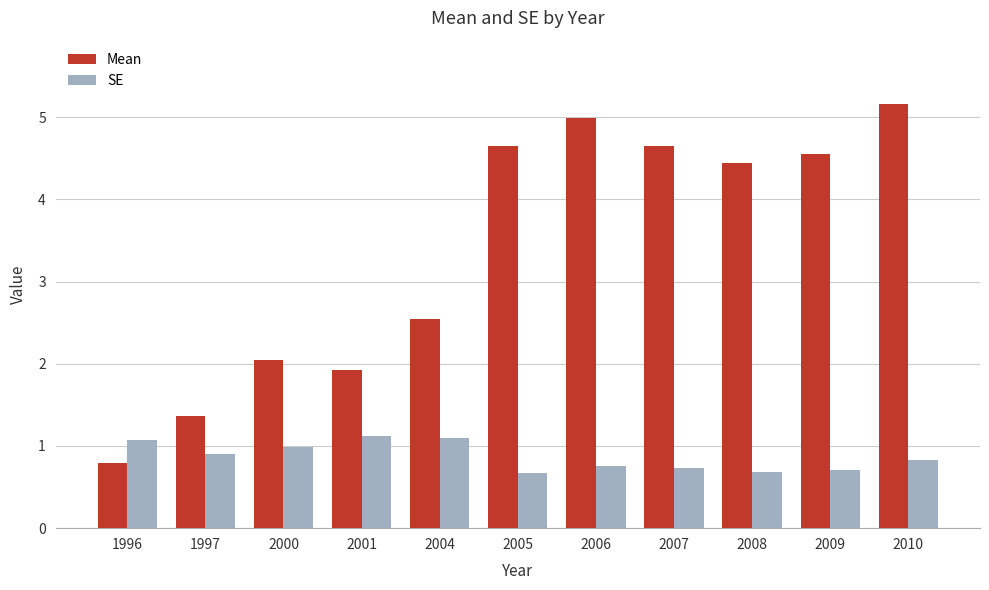

What is the average value of the Mean series?

3.4